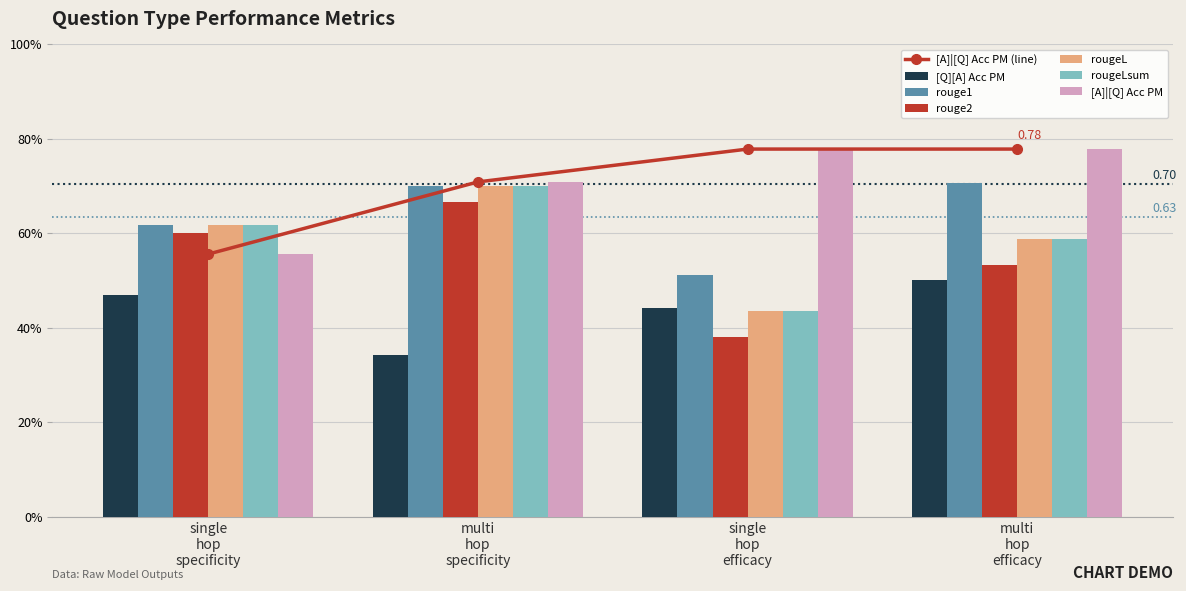

Rank the categories by rouge1 value from lowest to highest.

single hop efficacy, single hop specificity, multi hop specificity, multi hop efficacy